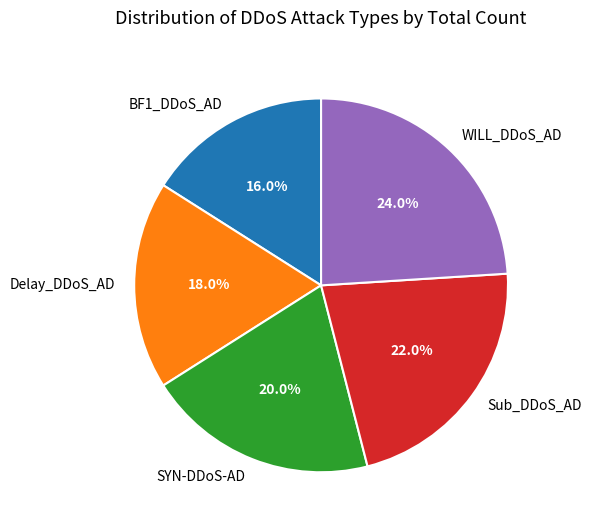

To the nearest percent, what percentage of the pie is WILL_DDoS_AD?

24%